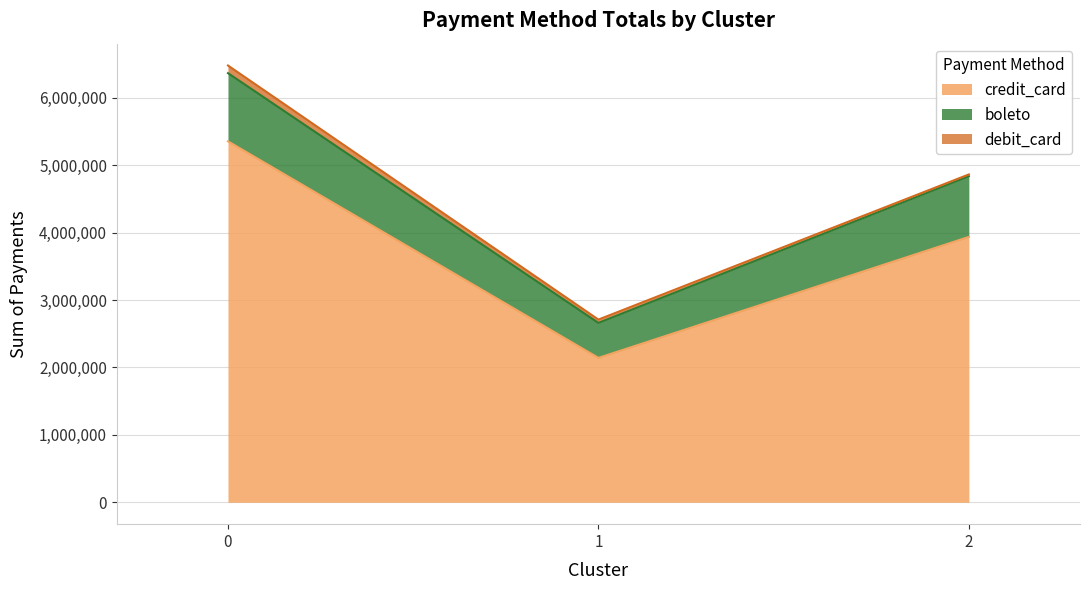

What is the approximate value of debit_card at 2?

27238.6